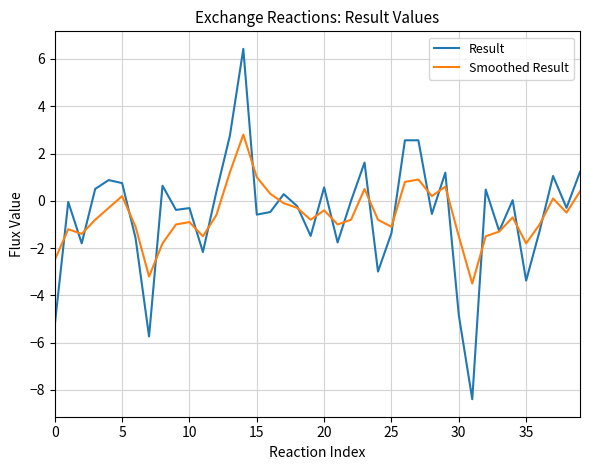

List the series in order of their peak value, lowest first.

Smoothed Result, Result